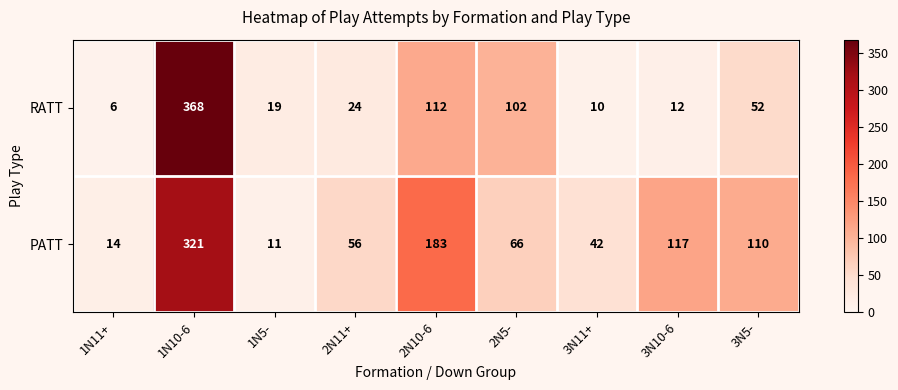

At which category is the sum across all series the highest?

1N10-6